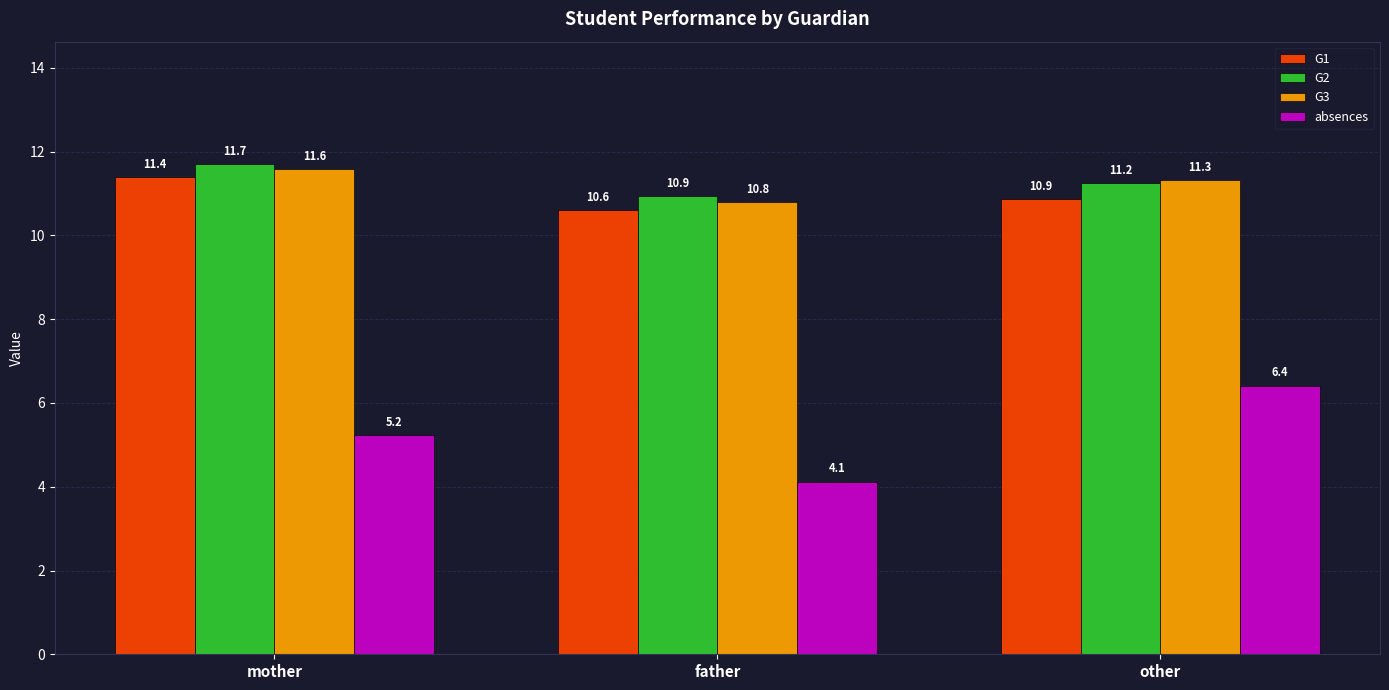

How many groups of bars are there?

3